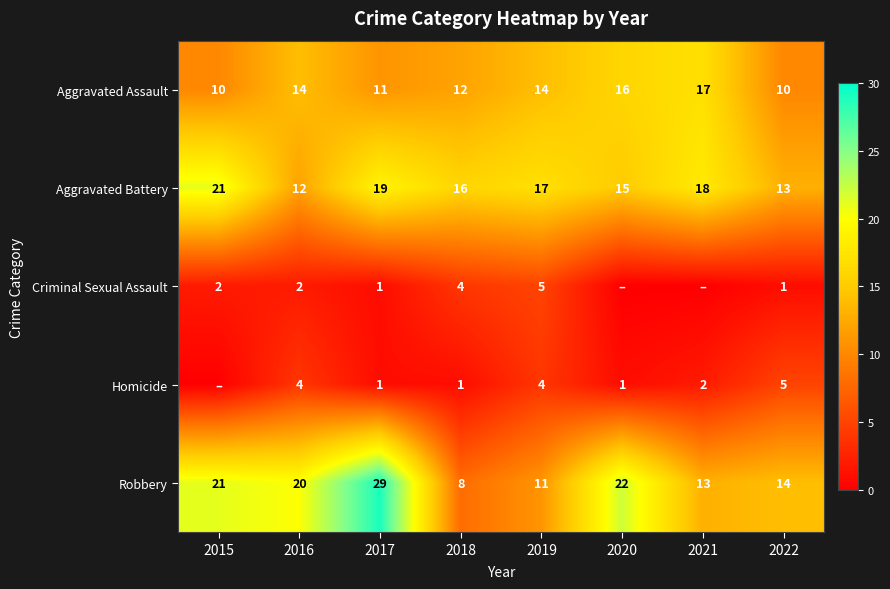

How many Aggravated Assault values are between 11 and 16?

5